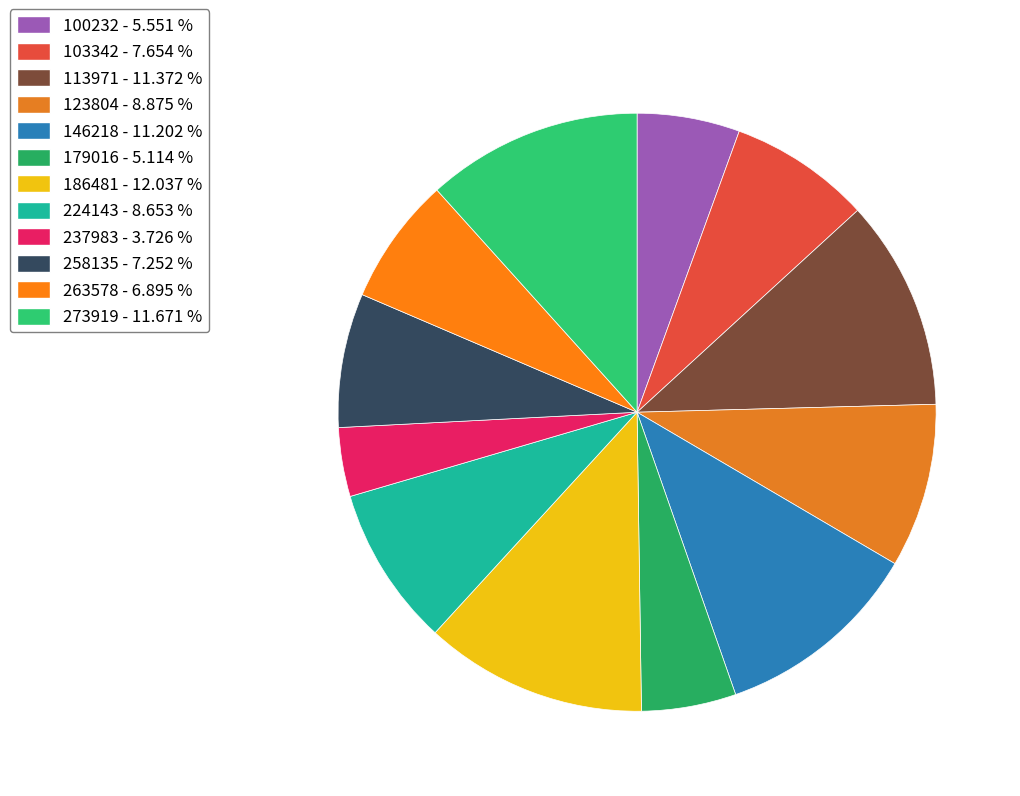

Does 123804 account for over 50% of the chart?

No